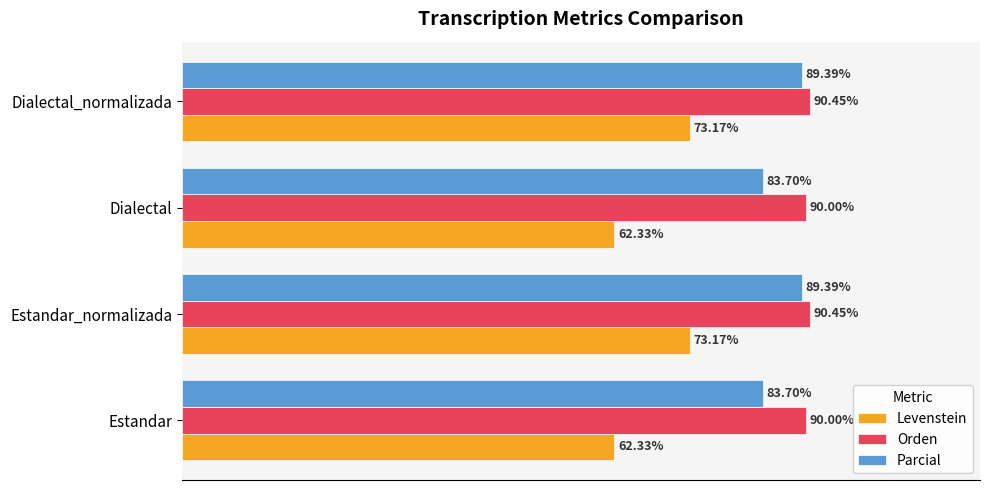

Which series has the largest range (max minus min)?

Levenstein